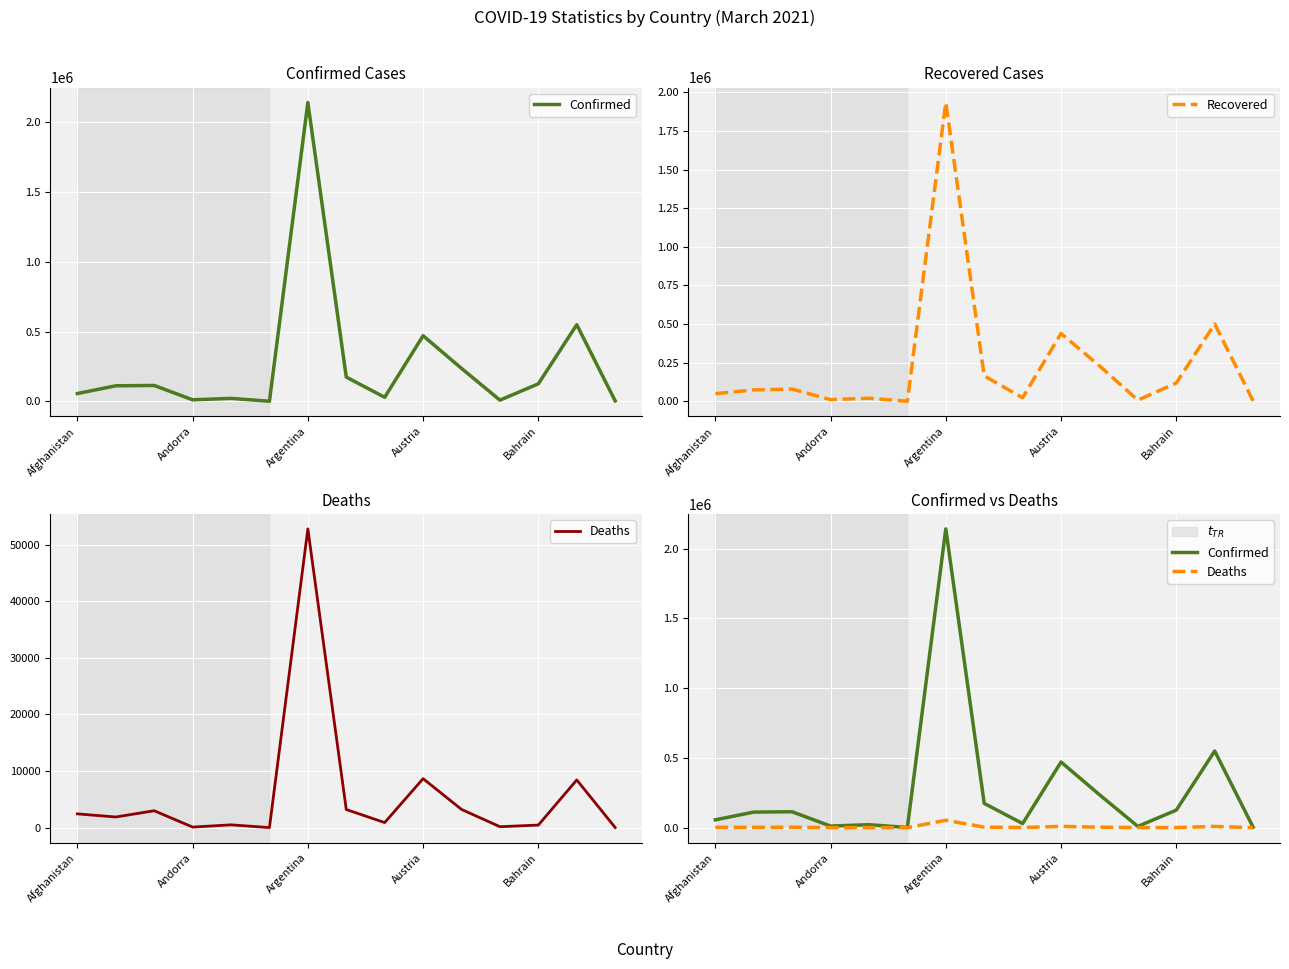

Reading right to left, transcribe all the data shown in this chart.

Confirmed: 3217	549184	125514	8573	236012	470314	29024	173749	2141854	813	21026	10998	113761	111301	55827
Recovered: 2690	501144	118301	7398	229442	439101	22925	164463	1934845	355	19624	10584	78672	73610	49362
Deaths: 37	8441	468	181	3235	8669	909	3215	52784	21	511	112	3002	1897	2449